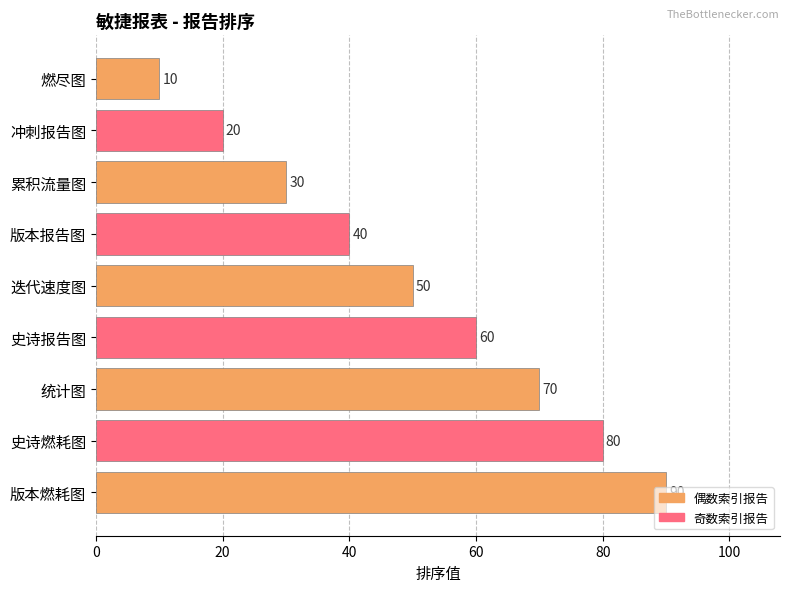

What is the label of the 6th bar from the top?

史诗报告图